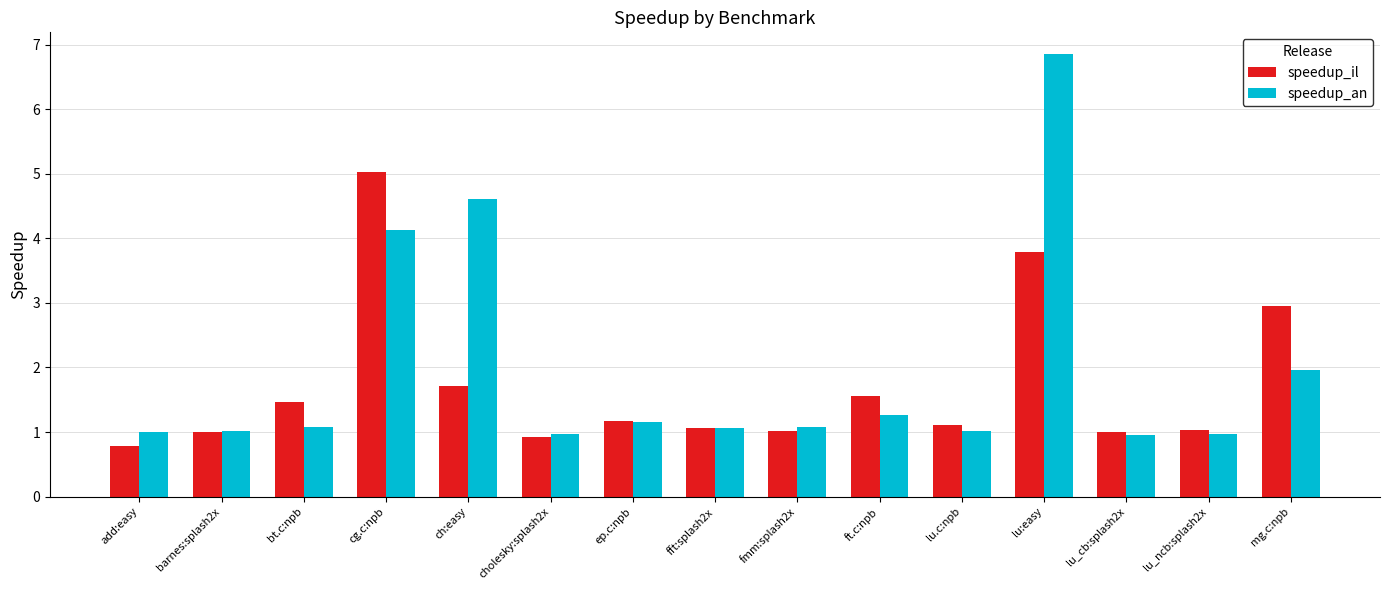

What is the minimum value for speedup_an?

1.0